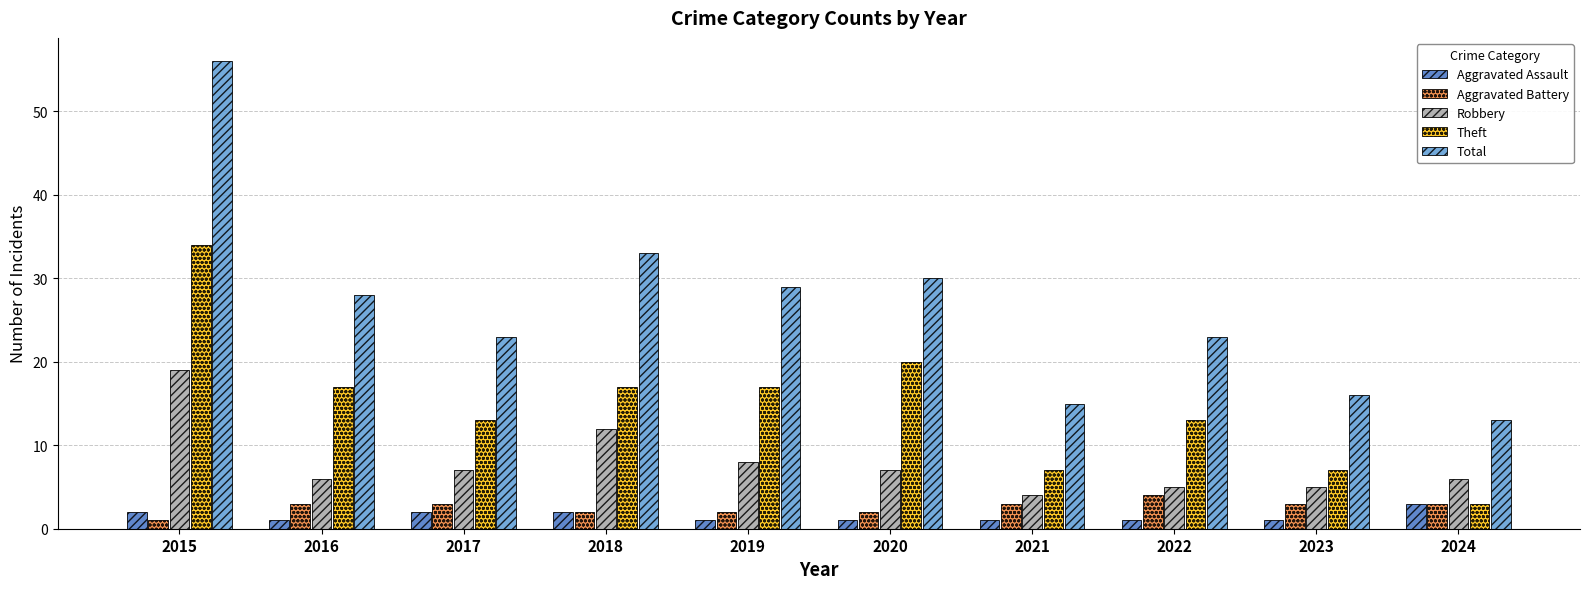

What is the spread (max minus min) of values at 2019?

28